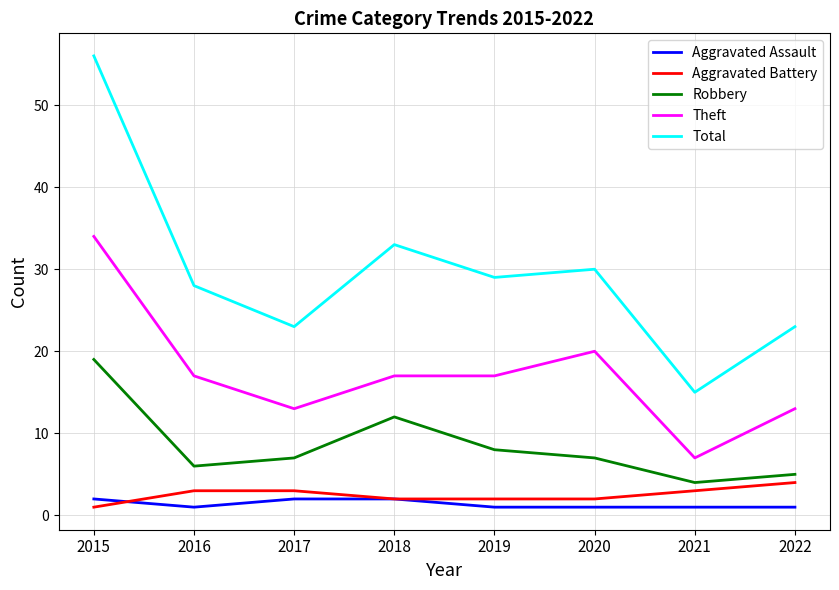

At which category is the sum across all series the highest?

2015